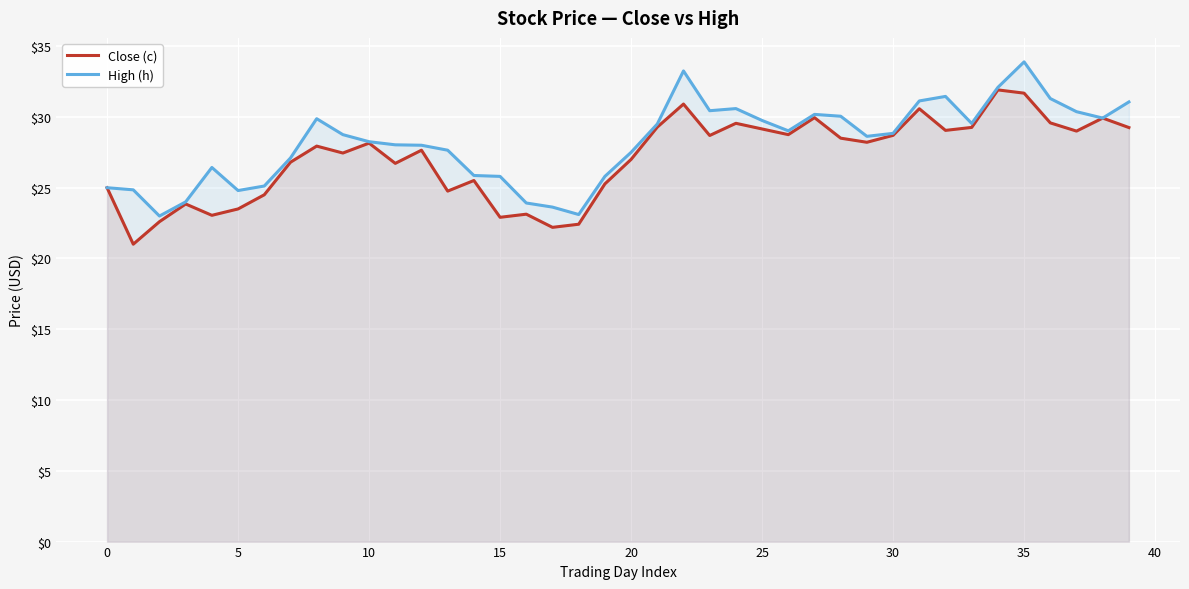

At which label does High (h) reach its peak?

35